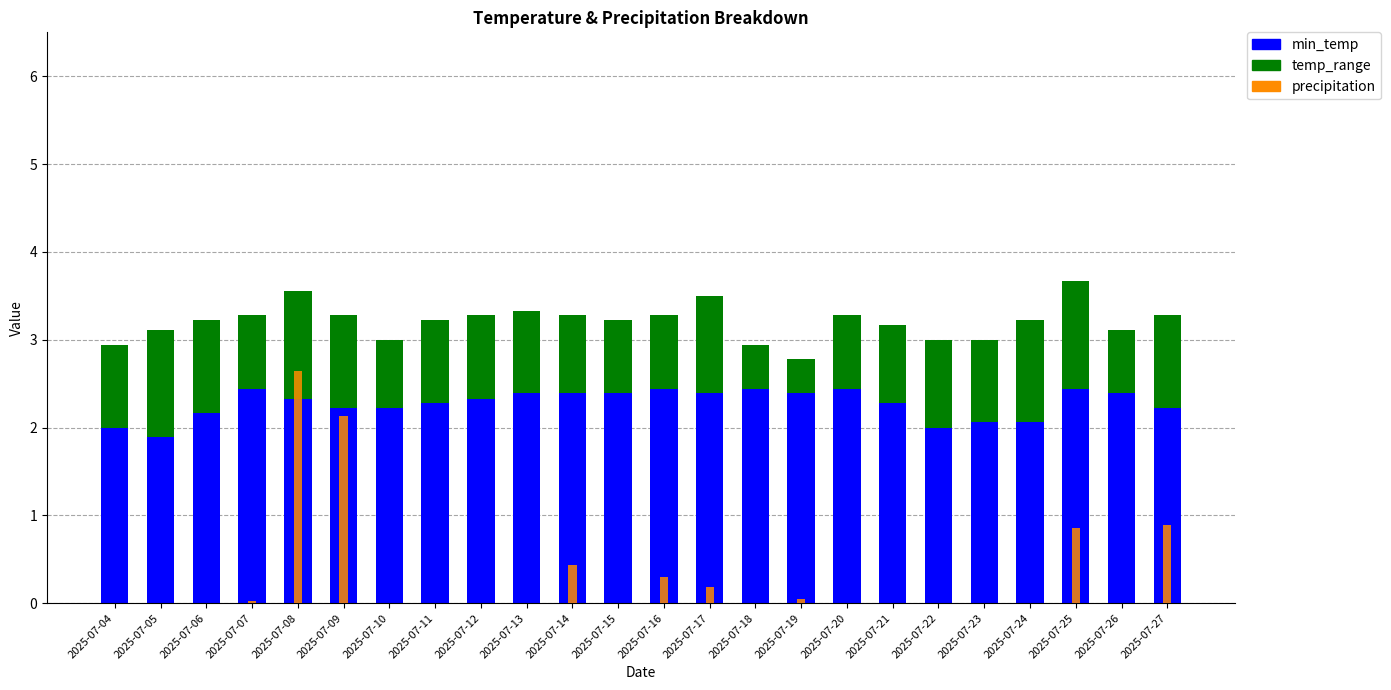

Reading left to right, extract all data points from this chart.

min_temp: 2.0	1.9	2.2	2.4	2.3	2.2	2.2	2.3	2.3	2.4	2.4	2.4	2.4	2.4	2.4	2.4	2.4	2.3	2.0	2.1	2.1	2.4	2.4	2.2
temp_range: 0.9	1.2	1.0	0.8	1.2	1.1	0.8	0.9	1.0	0.9	0.9	0.8	0.8	1.1	0.5	0.4	0.8	0.9	1.0	0.9	1.2	1.2	0.7	1.1
precipitation: 0.0	0.0	0.0	0.0	2.6	2.1	0.0	0.0	0.0	0.0	0.4	0.0	0.3	0.2	0.0	0.1	0.0	0.0	0.0	0.0	0.0	0.9	0.0	0.9